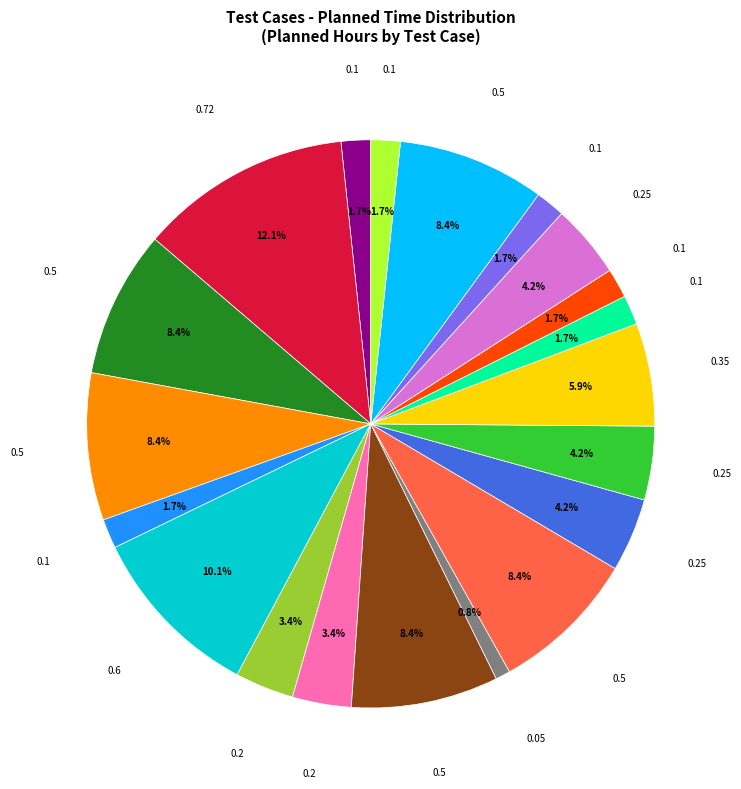

To the nearest percent, what is the average slice percentage?

5%